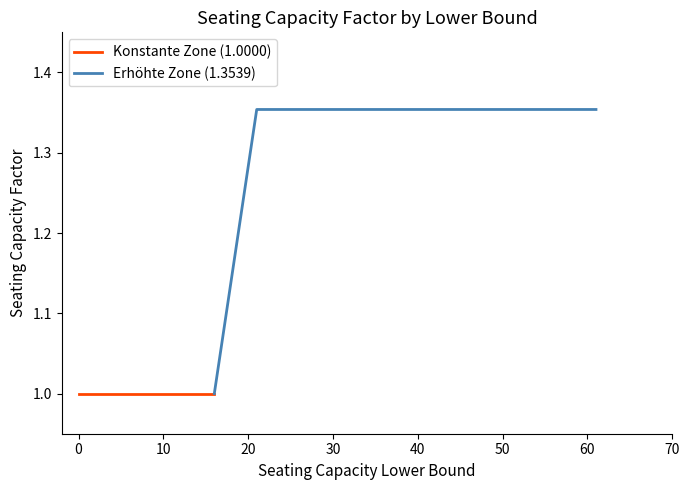

At how many categories does at least one series exceed 1?

3